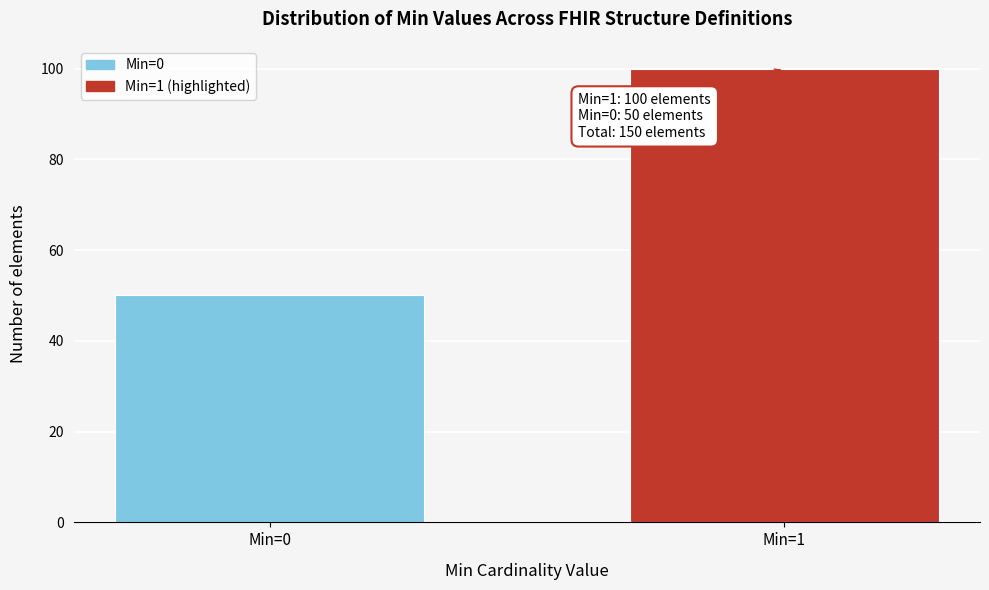

Reading right to left, extract all data points from this chart.

100	50